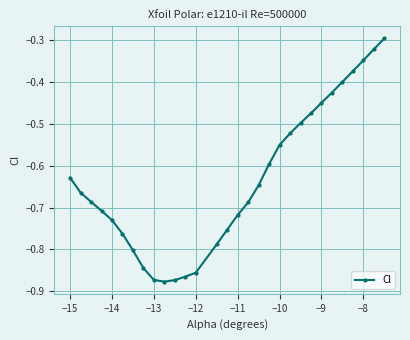

What is the difference between the maximum and second lowest values?

0.6